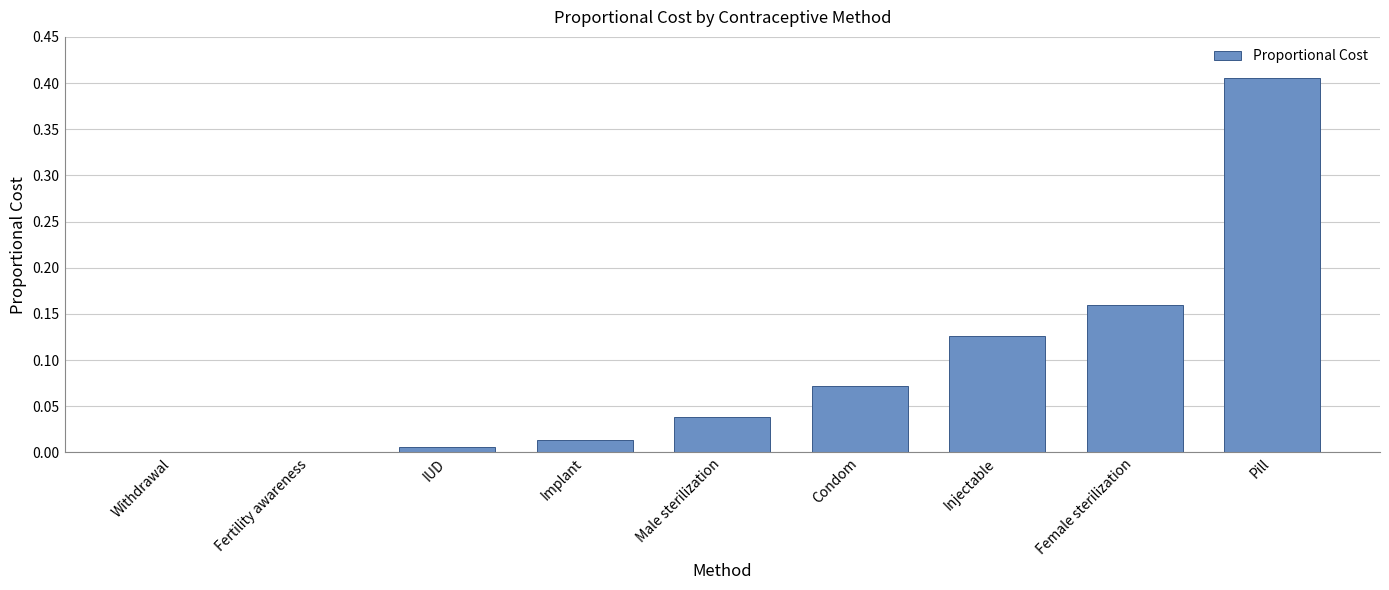

The value at Male sterilization is 0.0. True or false?

True